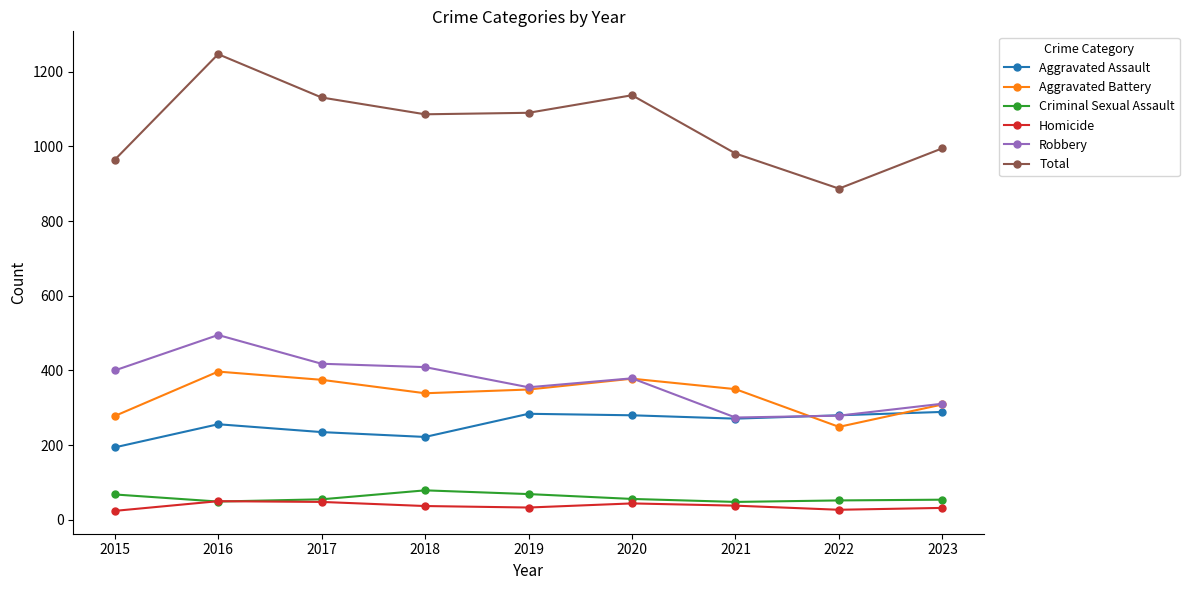

True or false: Aggravated Battery and Homicide cross at least once.

False